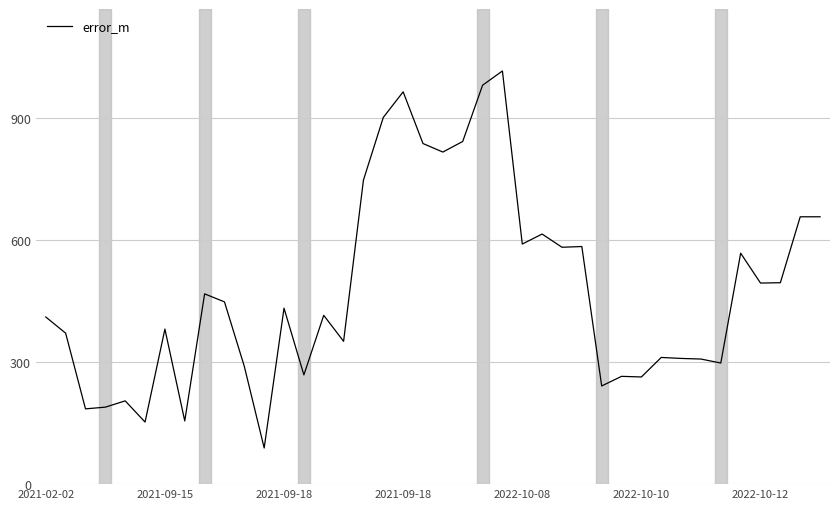

What is the difference between the maximum and minimum values?

927.8